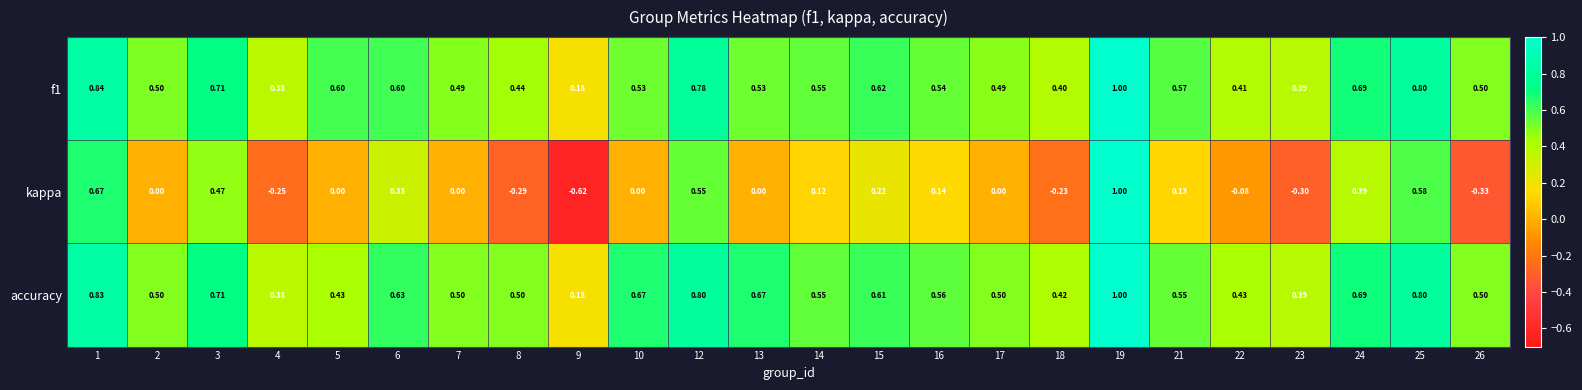

Which series has the largest total across all categories?

accuracy